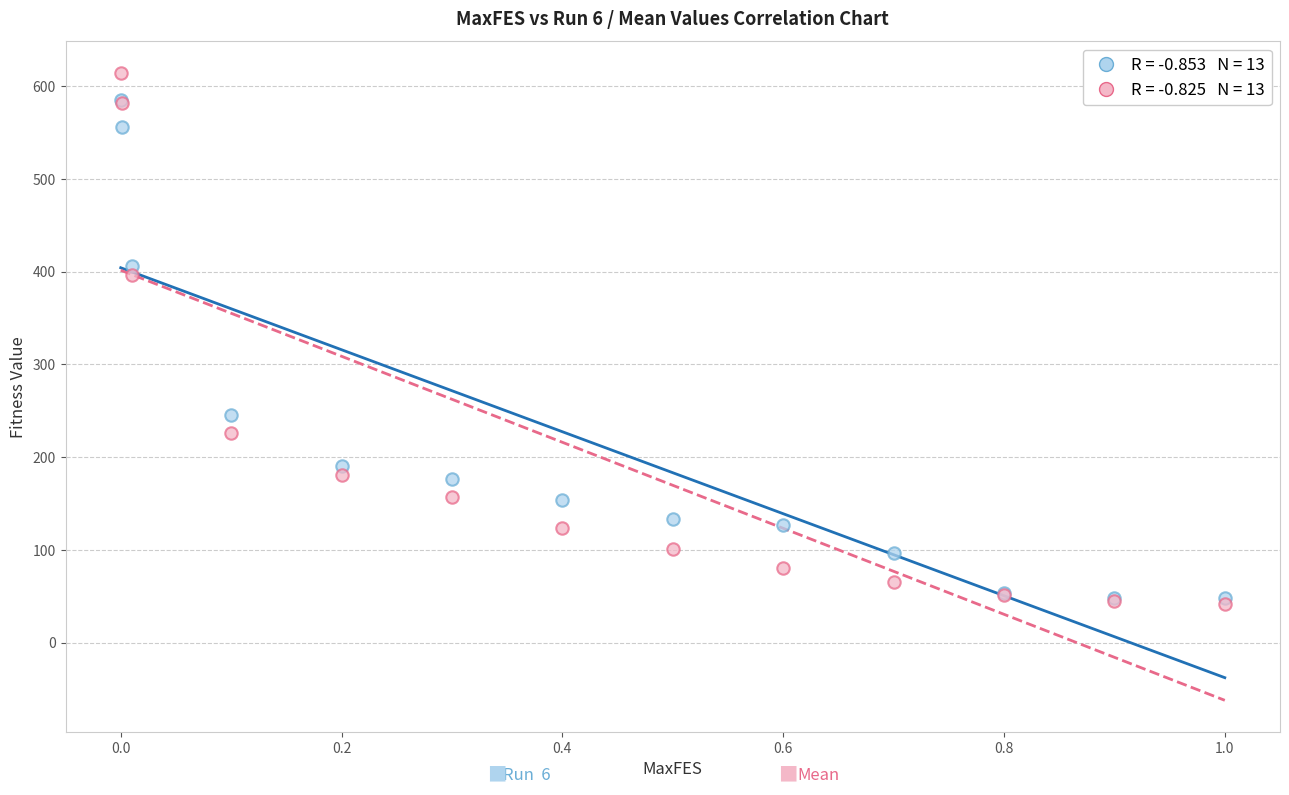

Across all series, what Y value is closest to 328?

396.6